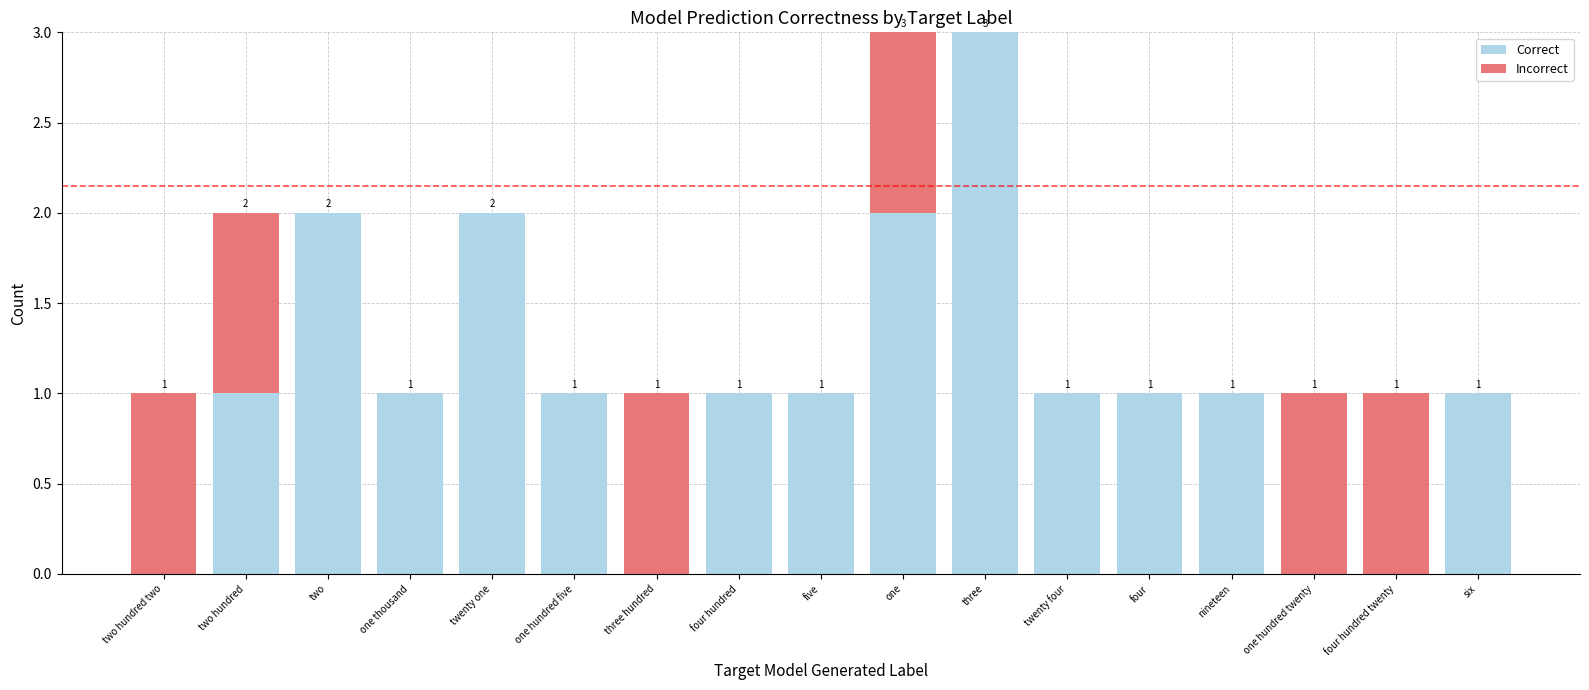

True or false: Correct has a value of 2 at one.

True